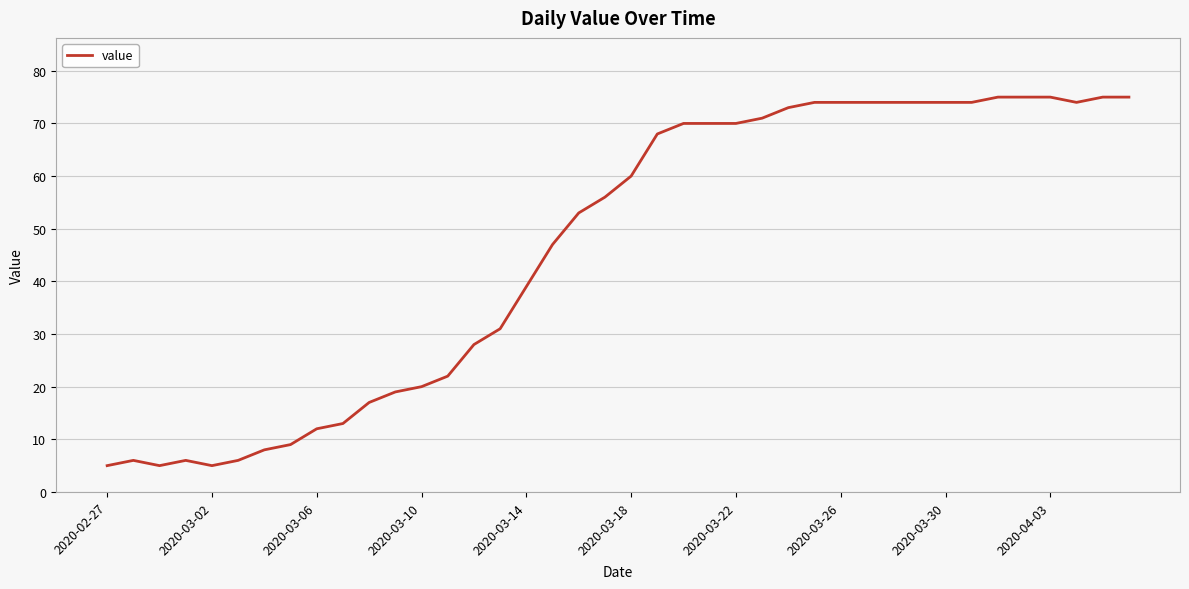

Reading left to right, extract all data points from this chart.

5	6	5	6	5	6	8	9	12	13	17	19	20	22	28	31	39	47	53	56	60	68	70	70	70	71	73	74	74	74	74	74	74	74	75	75	75	74	75	75